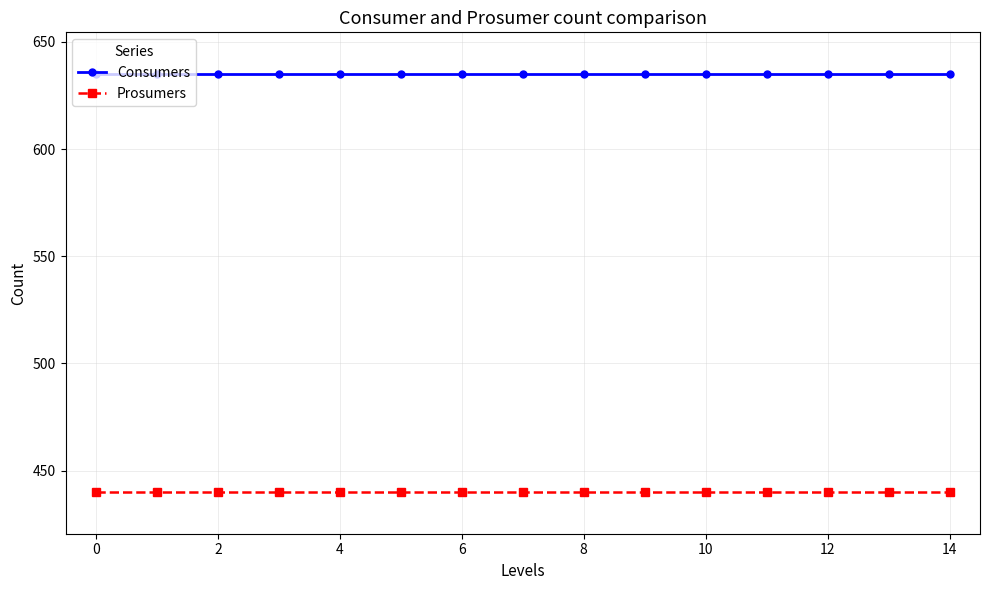

What is the highest value of the Consumers series?

635